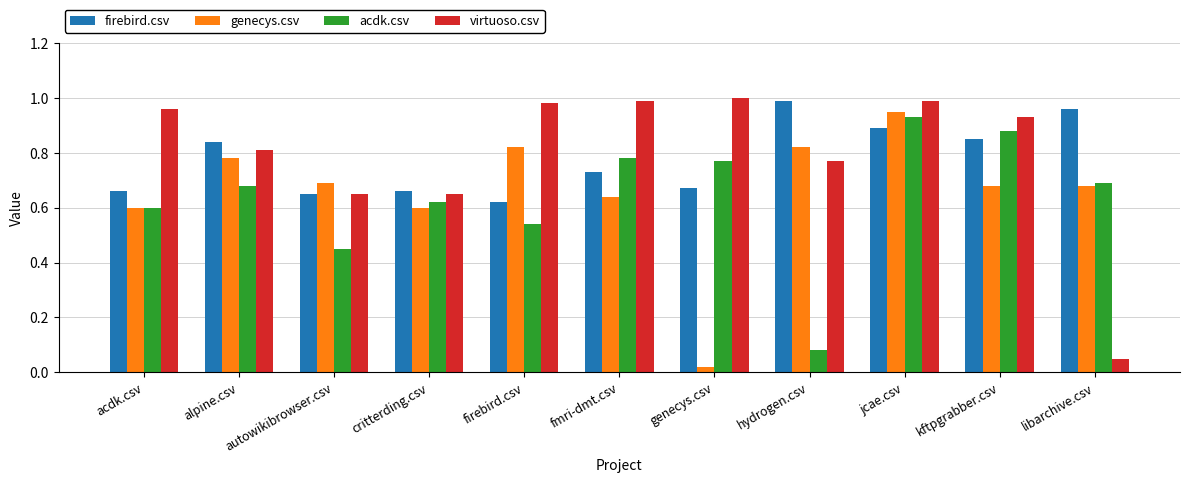

What is the sum of all firebird.csv values?

8.5